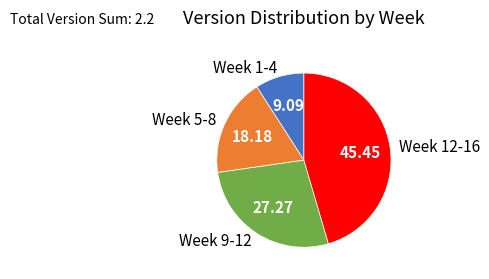

Rank the categories by value from lowest to highest.

Week 1-4, Week 5-8, Week 9-12, Week 12-16